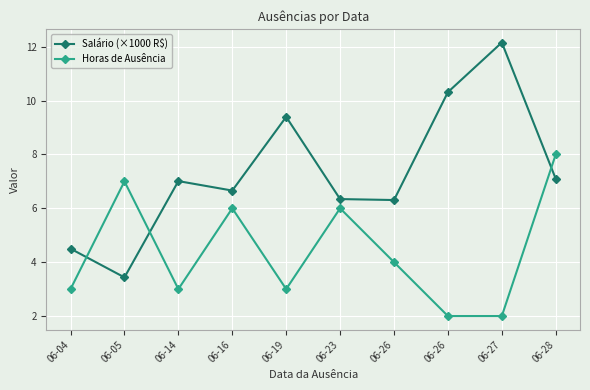

How many series are shown in this chart?

2